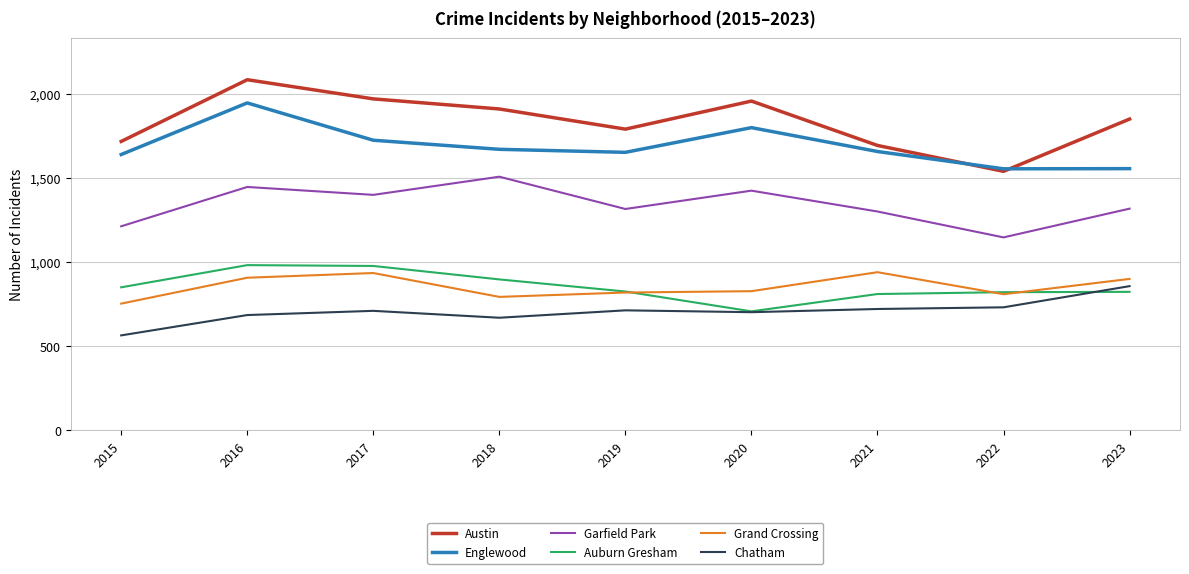

What is the maximum value for Austin?

2086